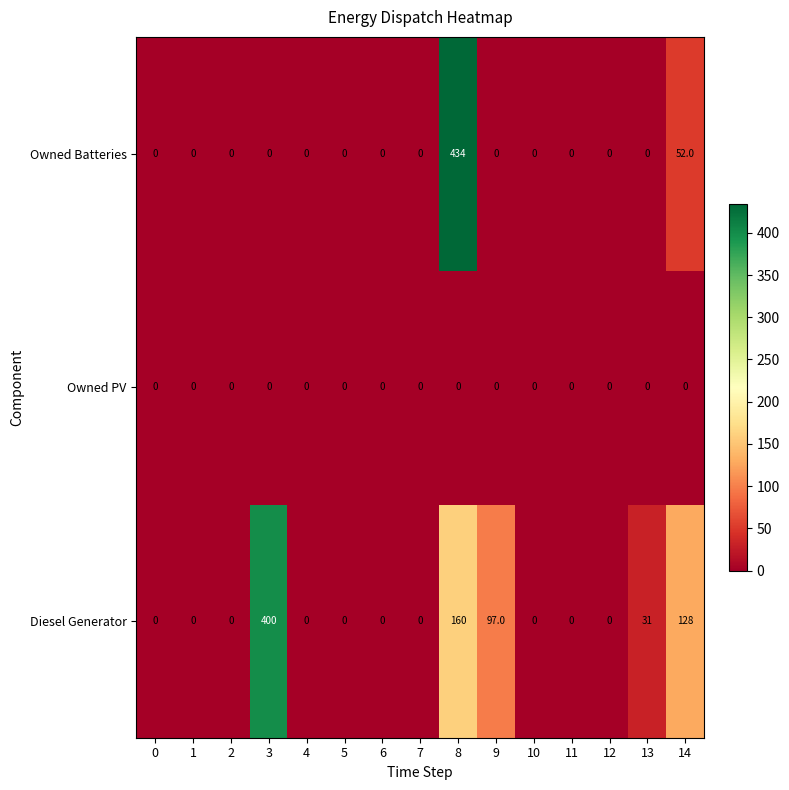

What is the greatest value displayed?

434